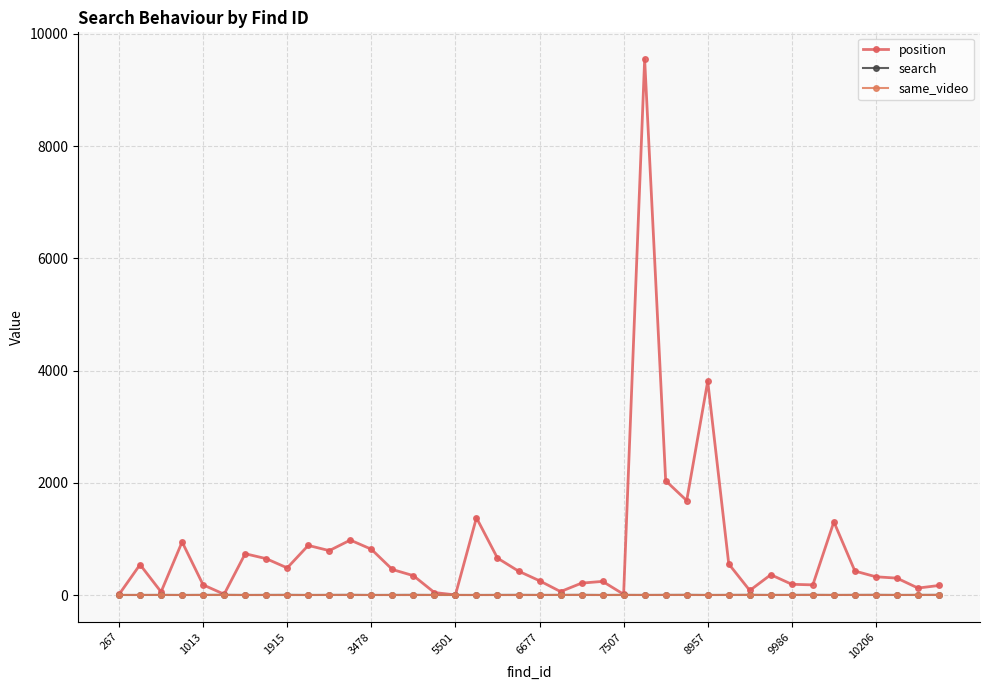

True or false: search and same_video intersect in this chart.

False